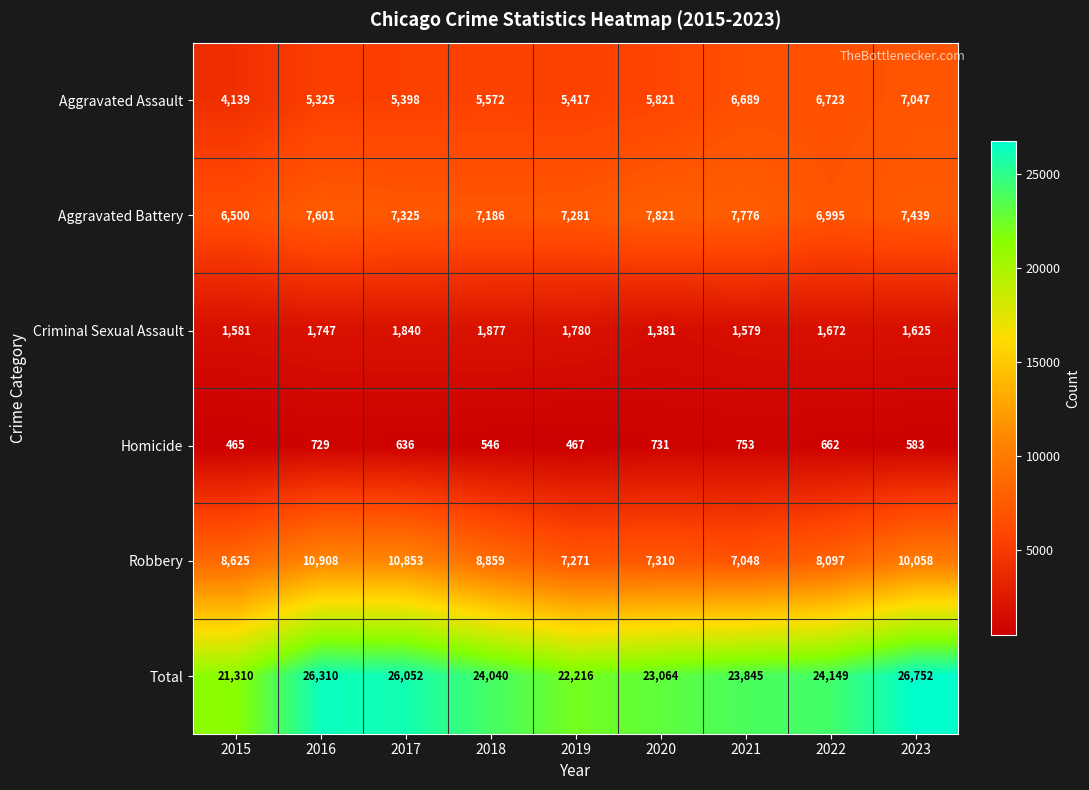

What is the difference between the Total values at 2021 and 2018?

195